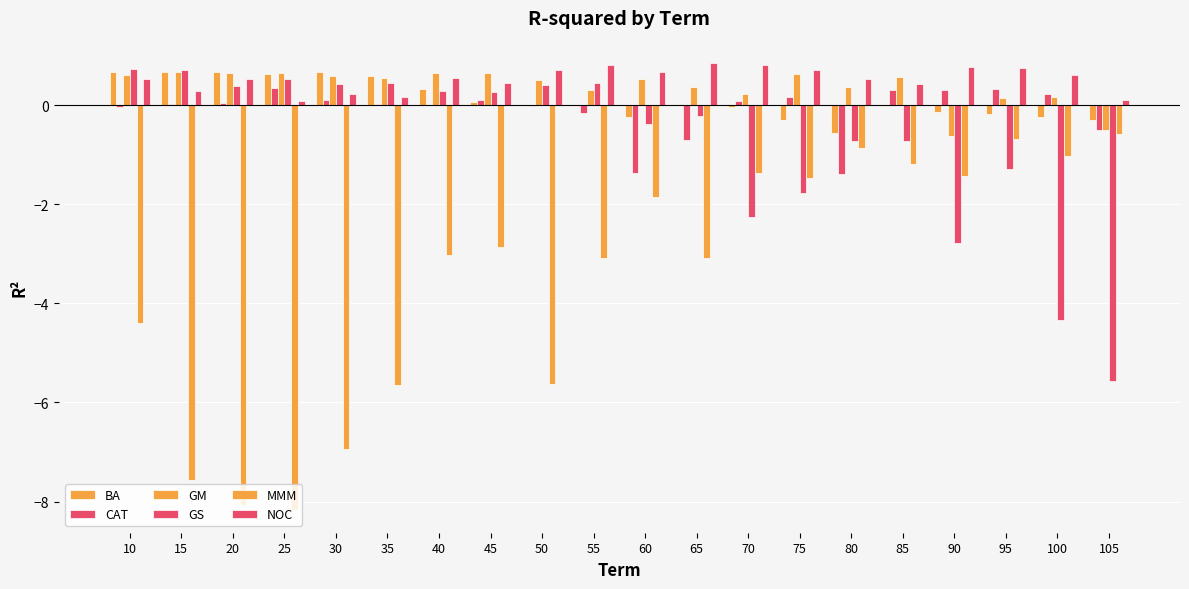

How many groups of bars are there?

20